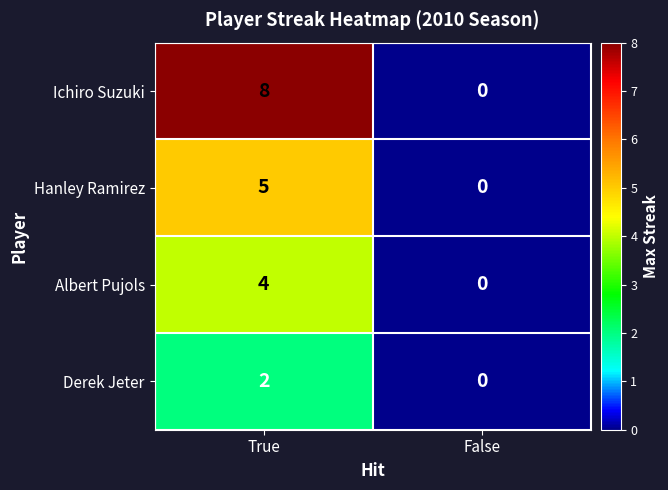

Is the value of Ichiro Suzuki at True greater than the value of Hanley Ramirez at True?

Yes